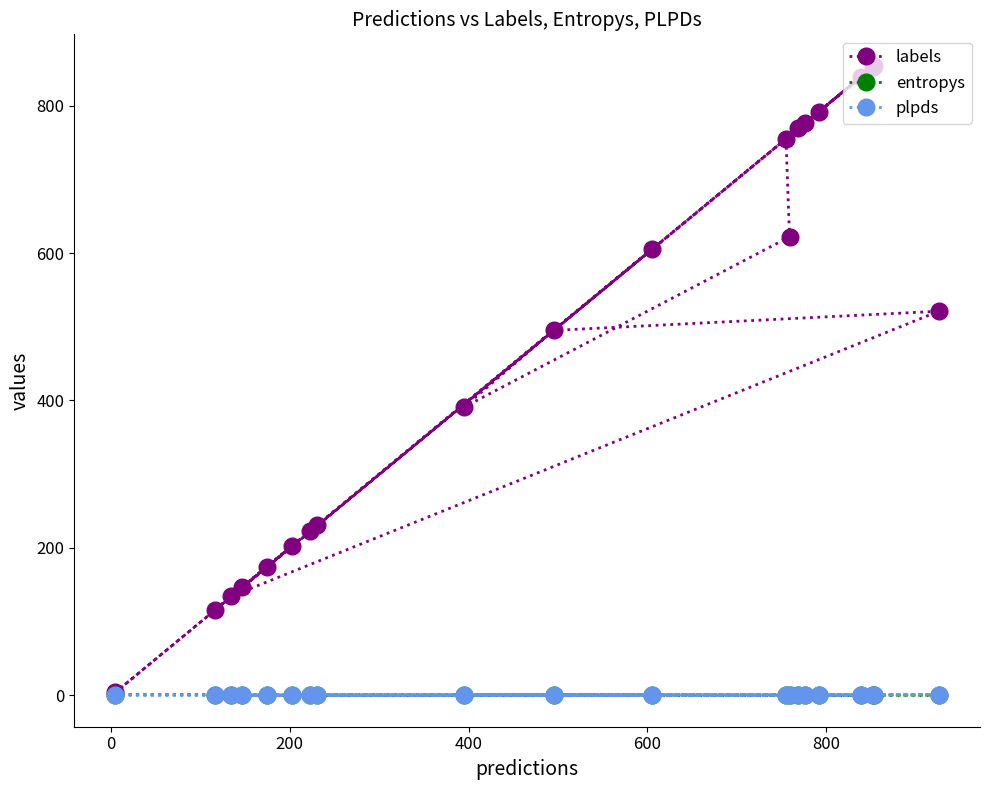

What is the highest value of the labels series?

854.0